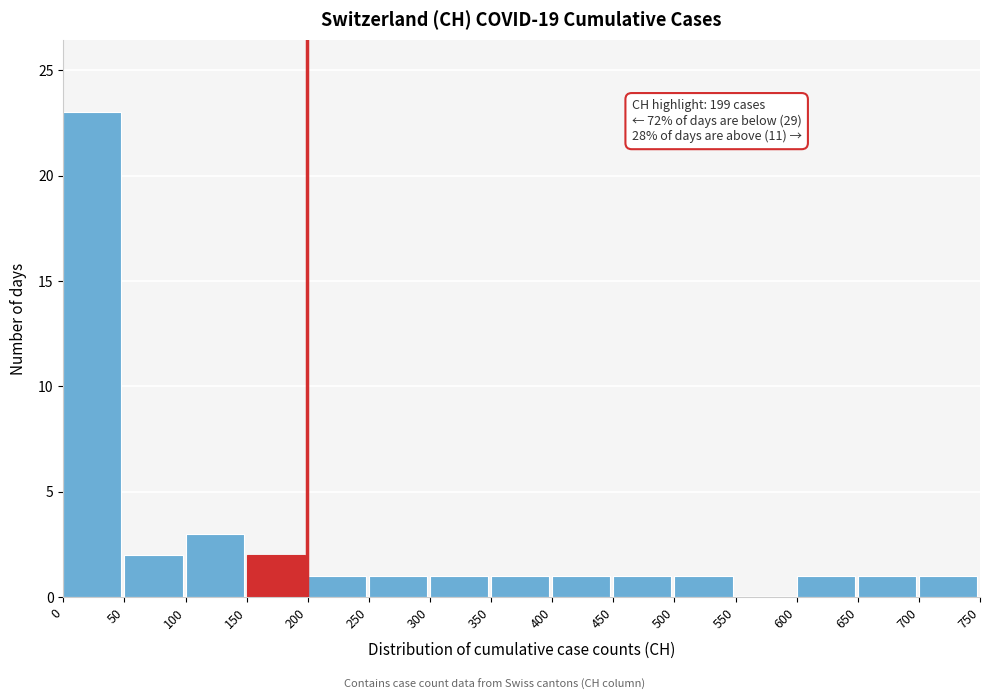

Which range on the x-axis has the tallest bar?

0 to 50